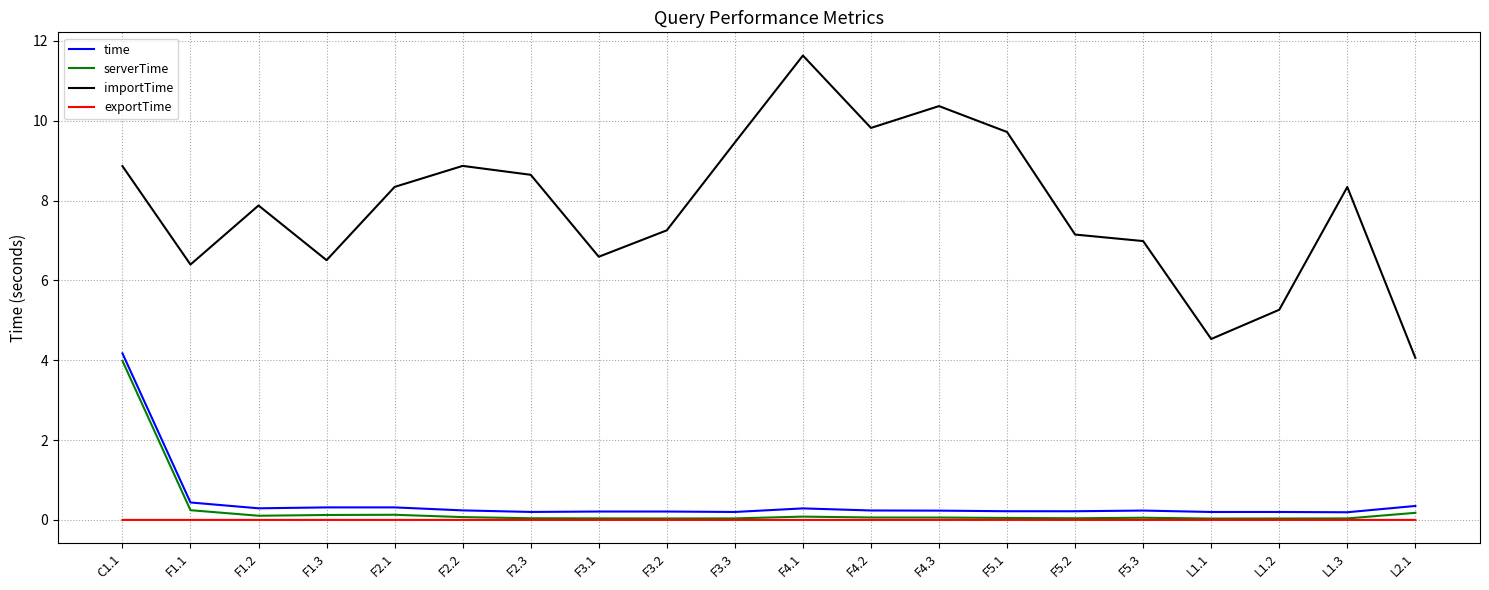

What is the difference between the maximum and second lowest values in the time series?

4.0